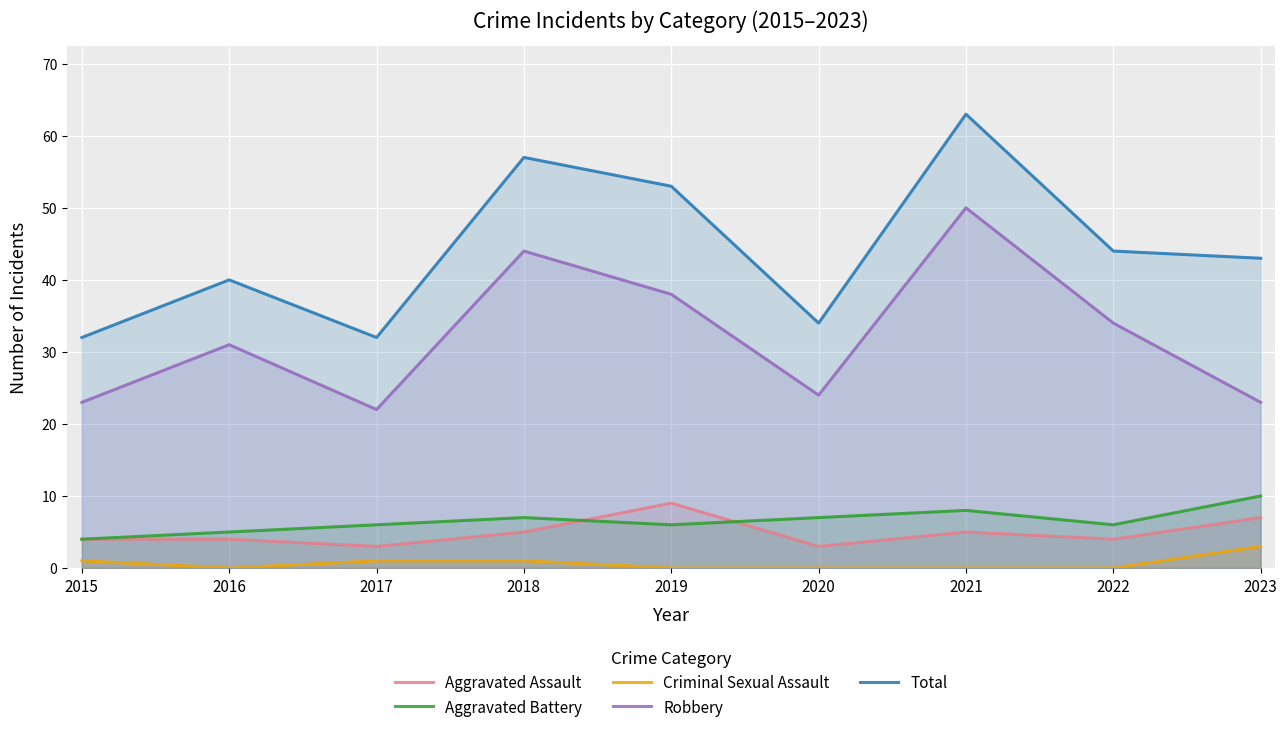

In Total, how many points are lower than both neighbors (excluding endpoints)?

2